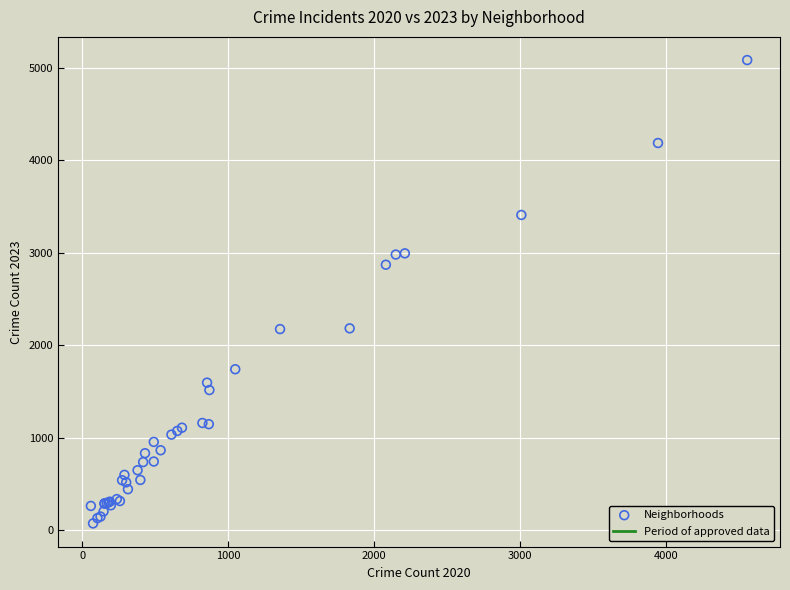

What Y value in the scatter plot is closest to 2577?

2869